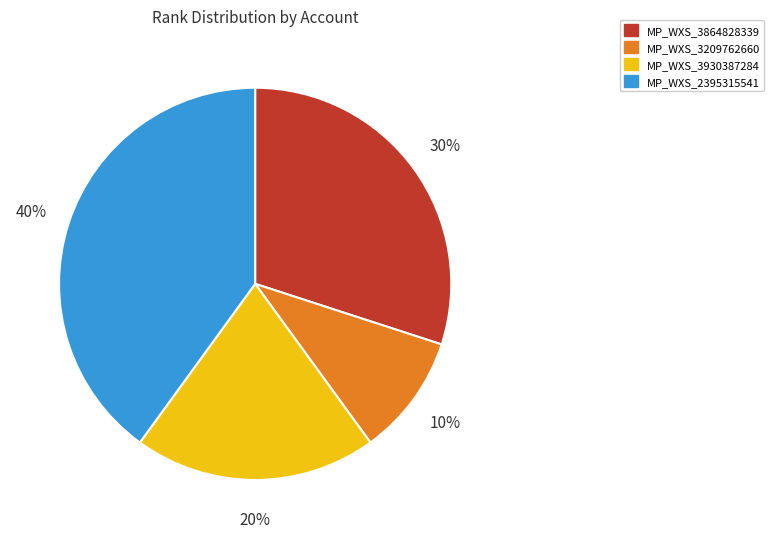

The MP_WXS_3209762660 slice represents 10% of the pie. True or false?

True